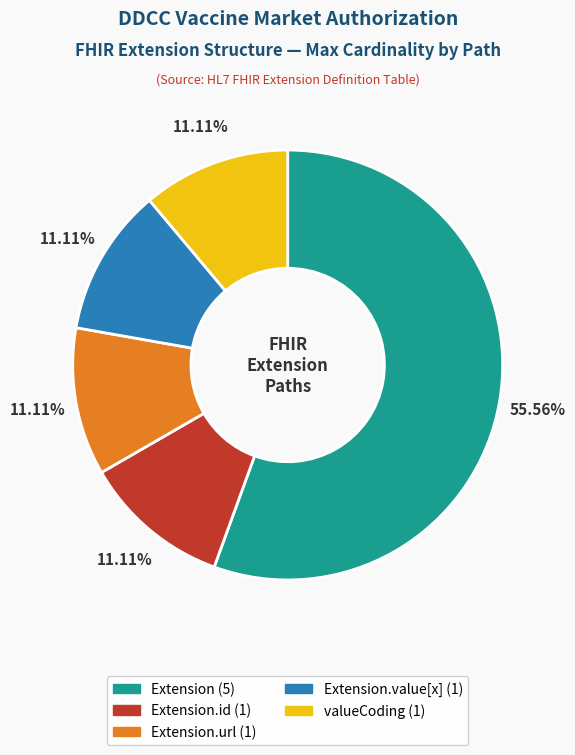

Is there a majority slice in this chart?

Yes